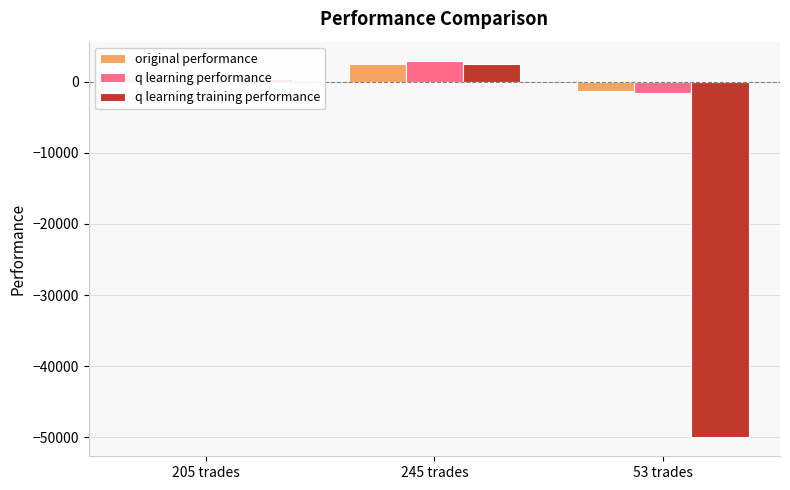

What is the minimum value shown in the chart?

-50000.0